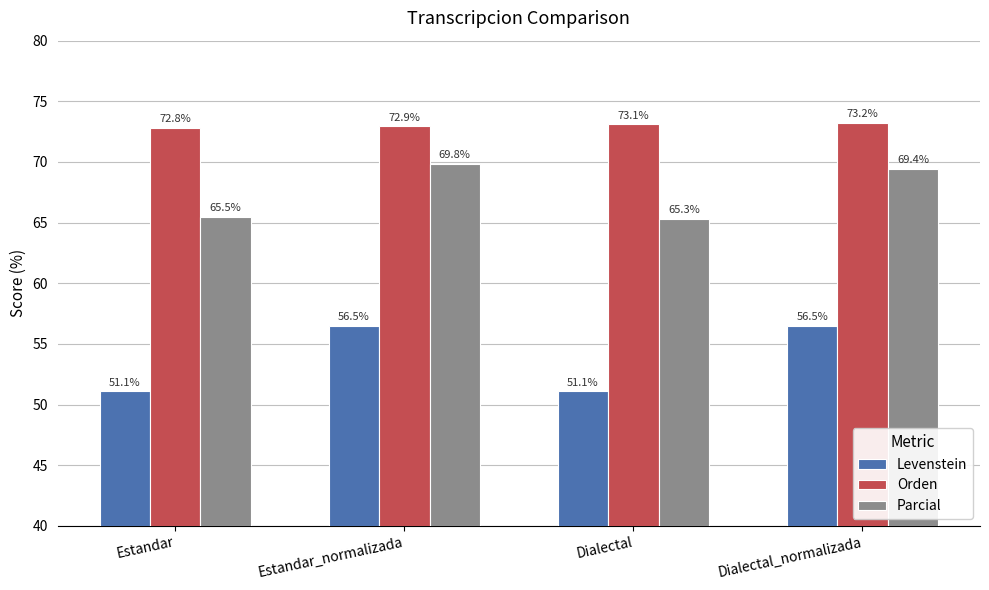

Is it true that Orden equals 18.0 at Dialectal?

False